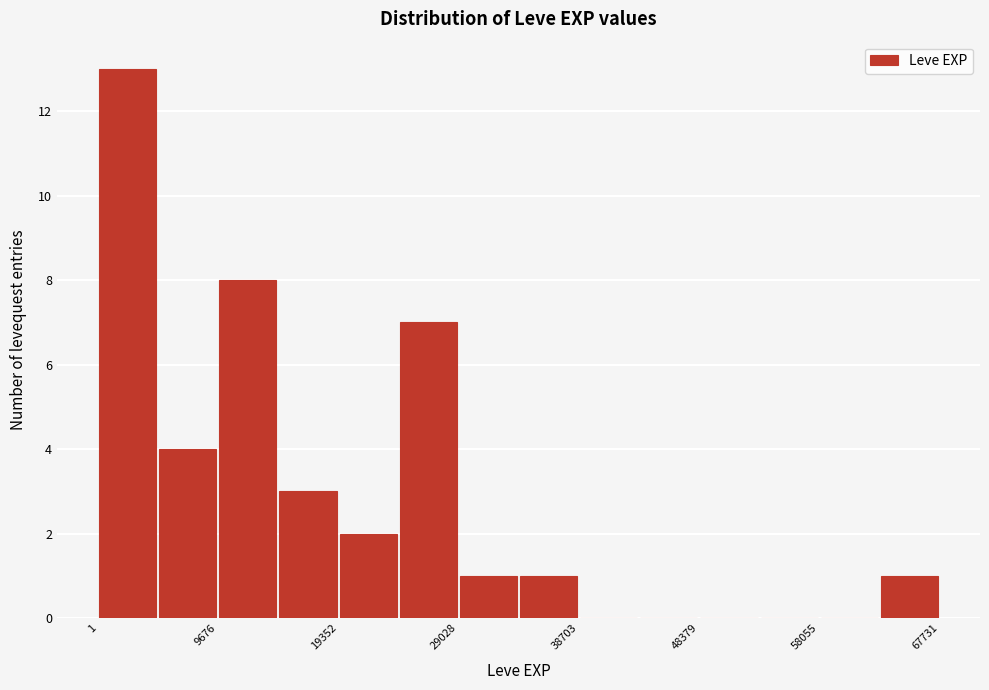

Reading left to right, transcribe this chart: for each bar, give the range it covers on the x-axis and its height. Neither the bar edges nor the heights are printed on the chart, so give them approximately, as read against the axes.

0 to 5000: 13
5000 to 10000: 4
10000 to 15000: 8
15000 to 19000: 3
19000 to 24000: 2
24000 to 29000: 7
29000 to 34000: 1
34000 to 39000: 1
39000 to 44000: 0
44000 to 48000: 0
48000 to 53000: 0
53000 to 58000: 0
58000 to 63000: 0
63000 to 68000: 1